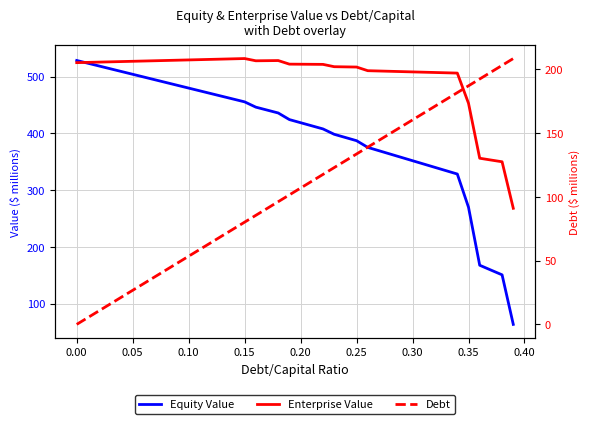

Which series has the largest total across all categories?

Enterprise Value